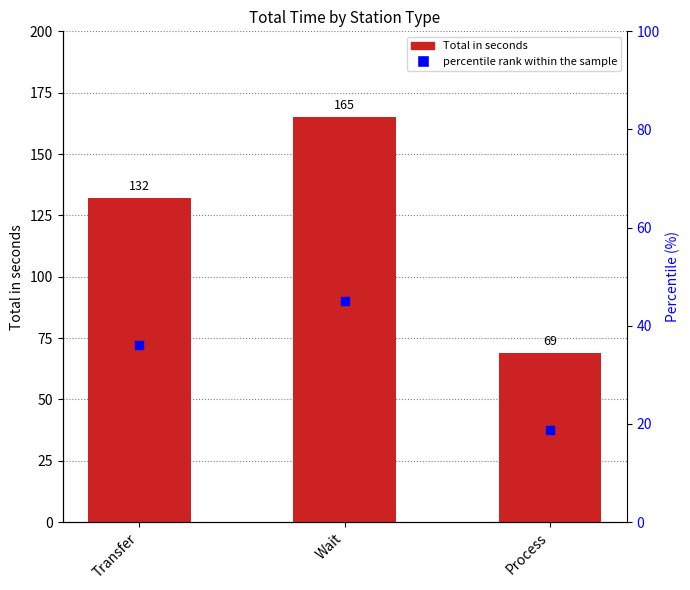

At how many categories does at least one series exceed 76?

2